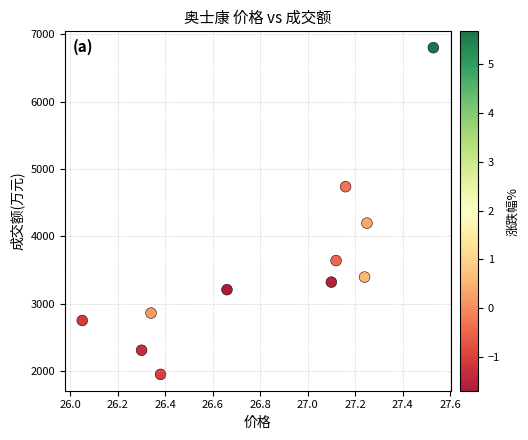

What Y value in the scatter plot is closest to 4377?

4198